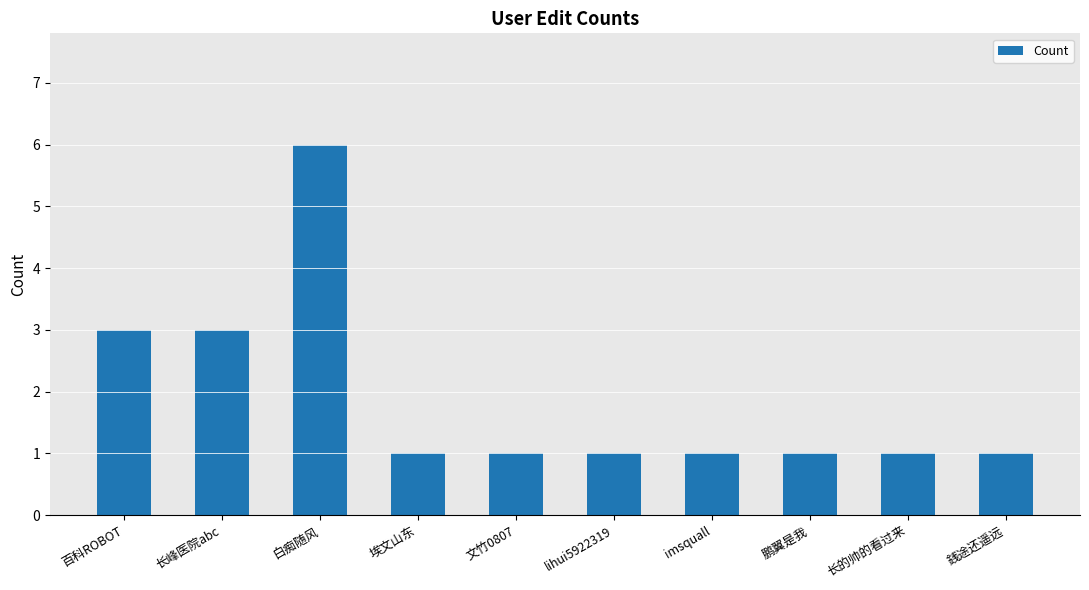

The value at 文竹0807 is 1. True or false?

True